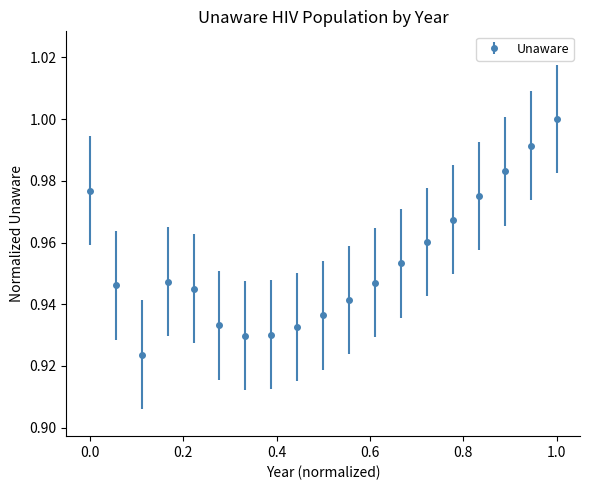

What is the sum of all values?

18.1